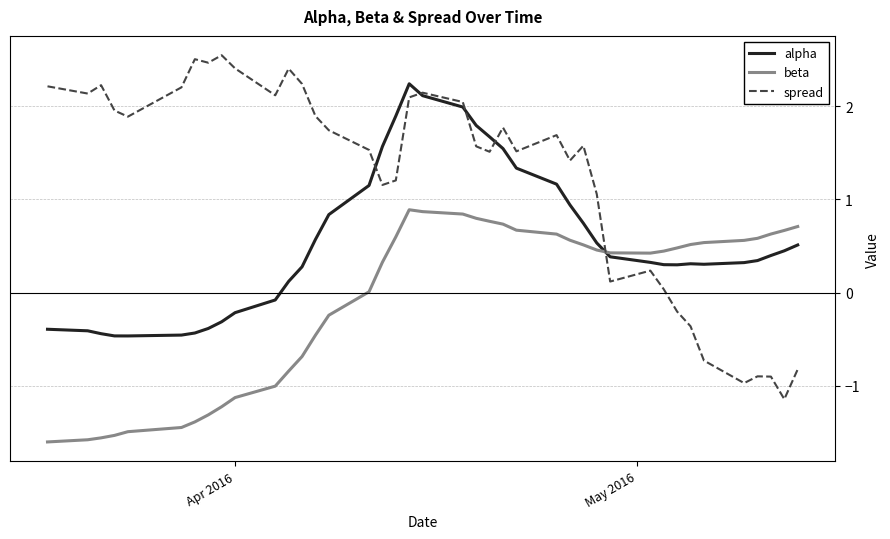

How many intersections are there between spread and beta?

1